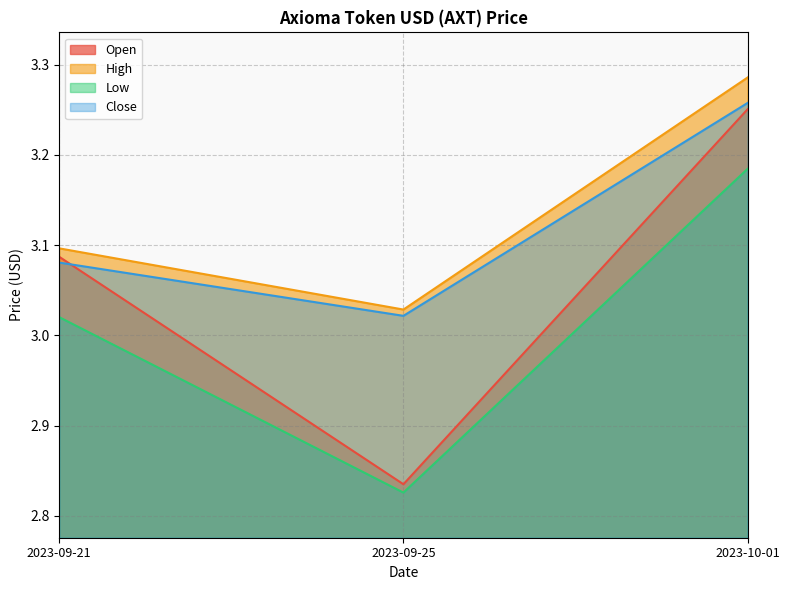

Reading left to right, transcribe all the data shown in this chart.

Open: 3.1	2.8	3.3
High: 3.1	3.0	3.3
Low: 3.0	2.8	3.2
Close: 3.1	3.0	3.3